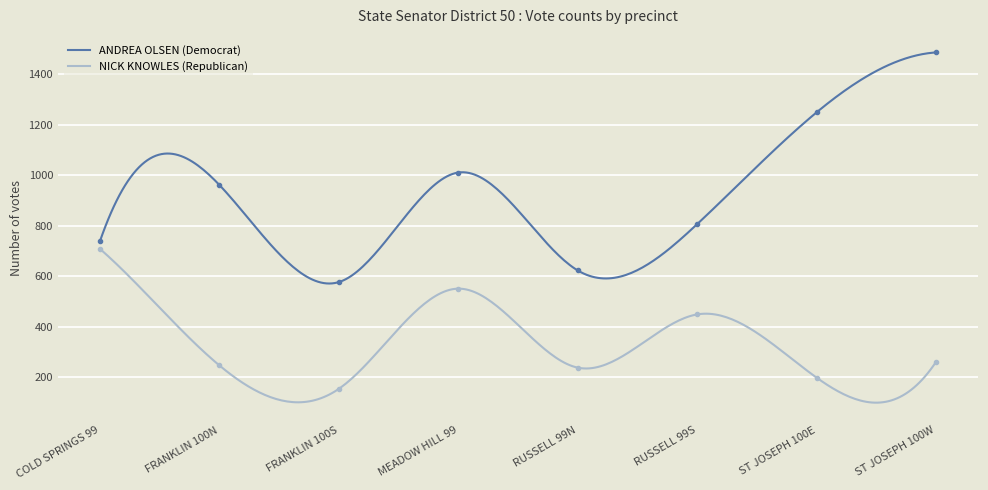

The value of NICK KNOWLES (Republican) at MEADOW HILL 99 is 929. True or false?

False